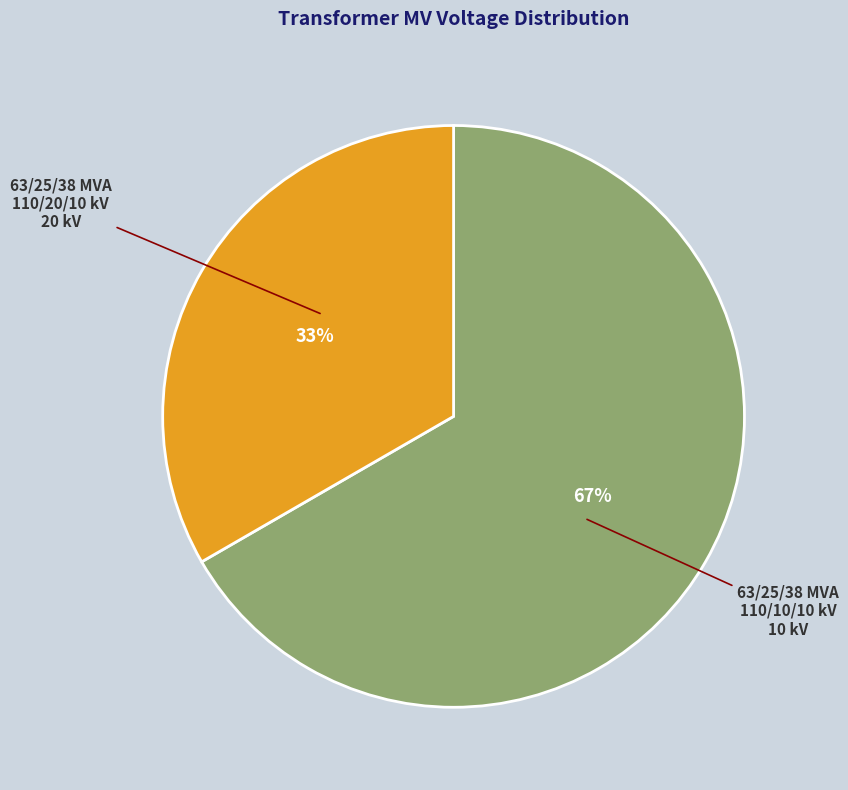

Is there any slice that represents more than half of the pie?

Yes